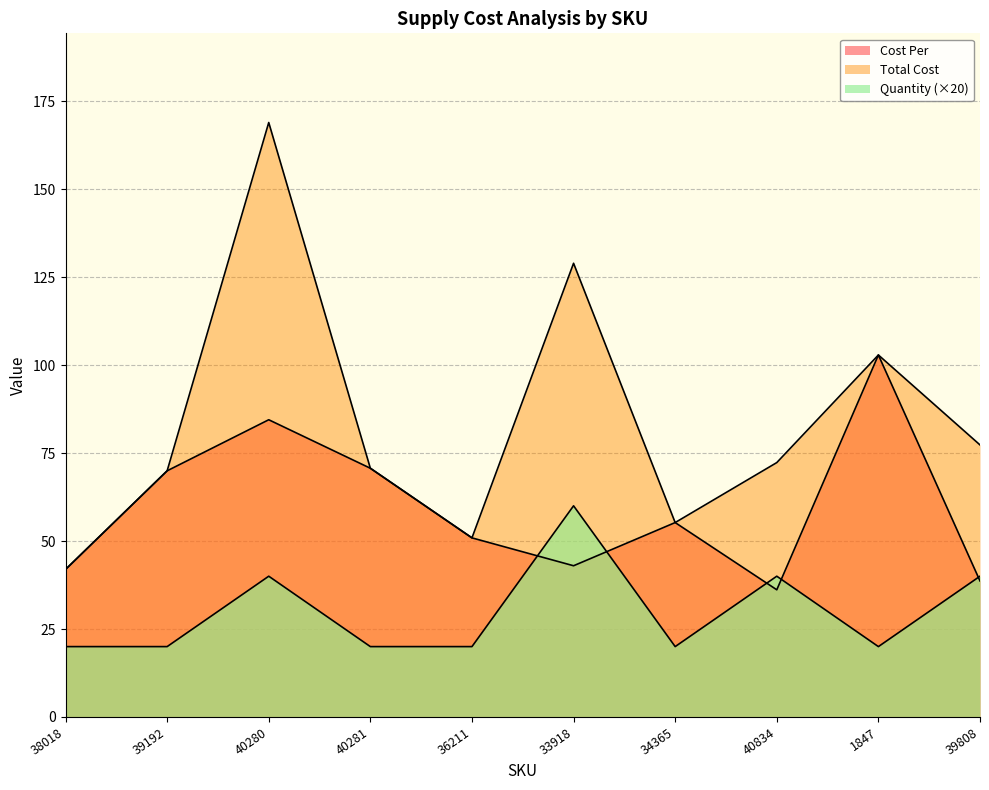

Reading left to right, extract all data points from this chart.

Cost Per: 41.9	69.9	84.5	70.7	50.9	43.0	55.2	36.1	102.8	38.6
Total Cost: 41.9	69.9	168.9	70.7	50.9	128.9	55.2	72.3	102.8	77.3
Quantity: 20.0	20.0	40.0	20.0	20.0	60.0	20.0	40.0	20.0	40.0